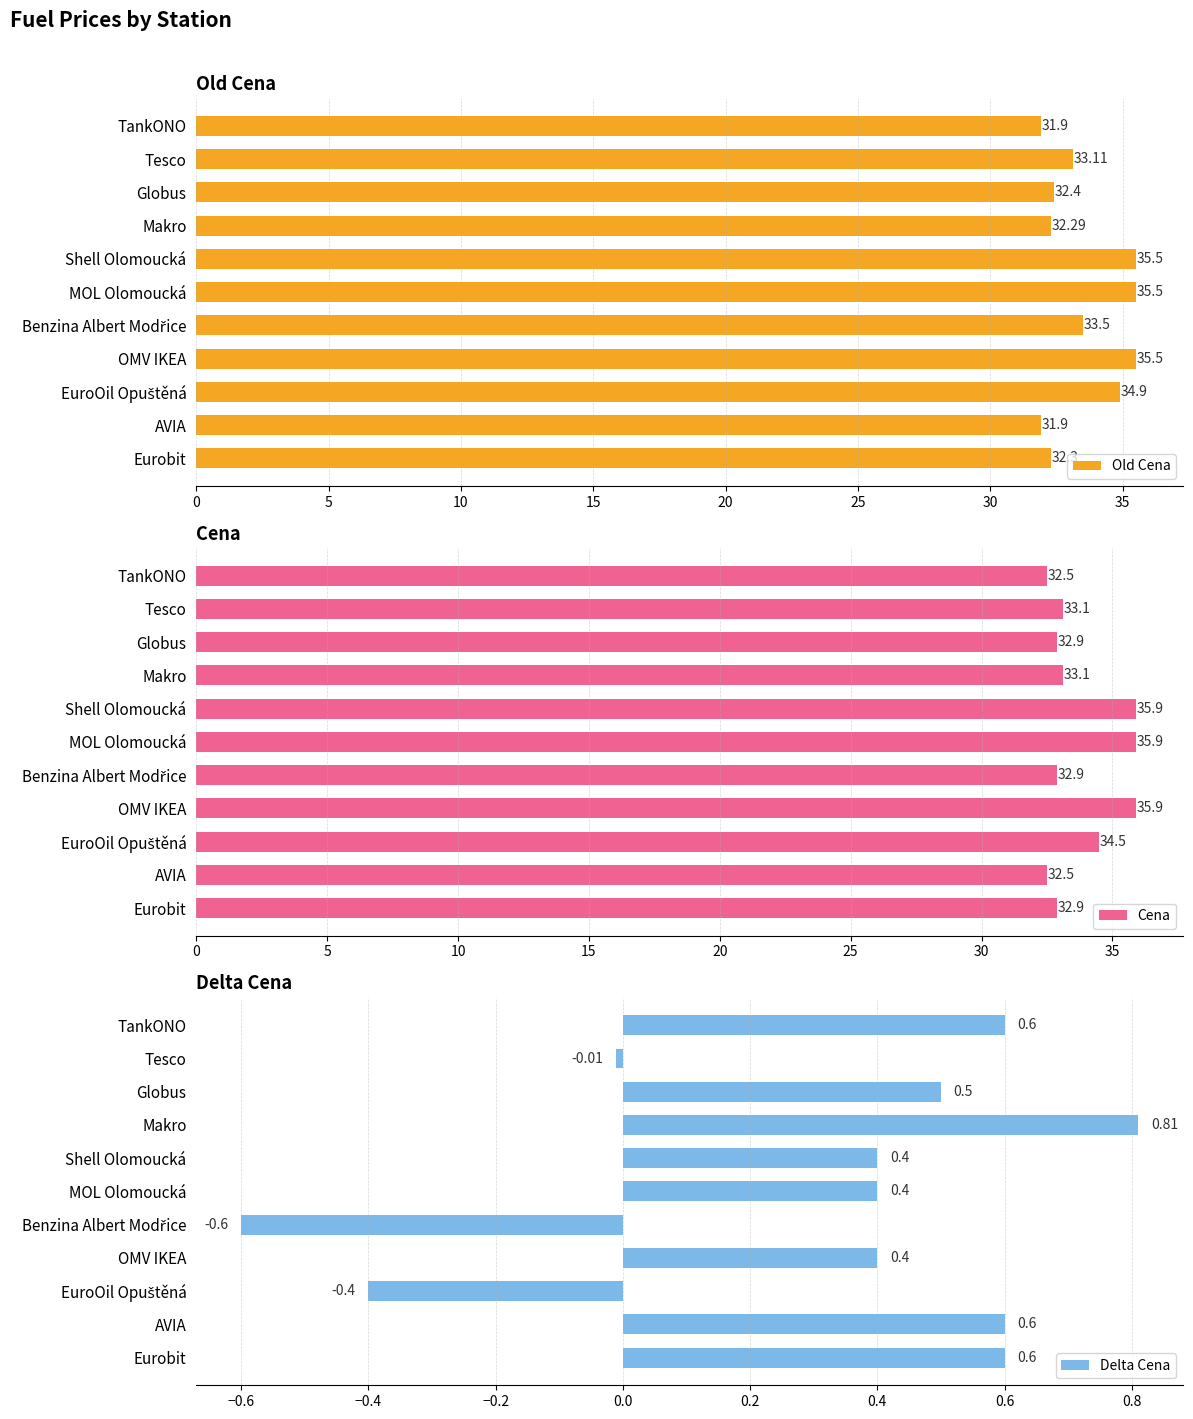

The Old Cena series shows 35.5 at MOL Olomoucká. True or false?

True